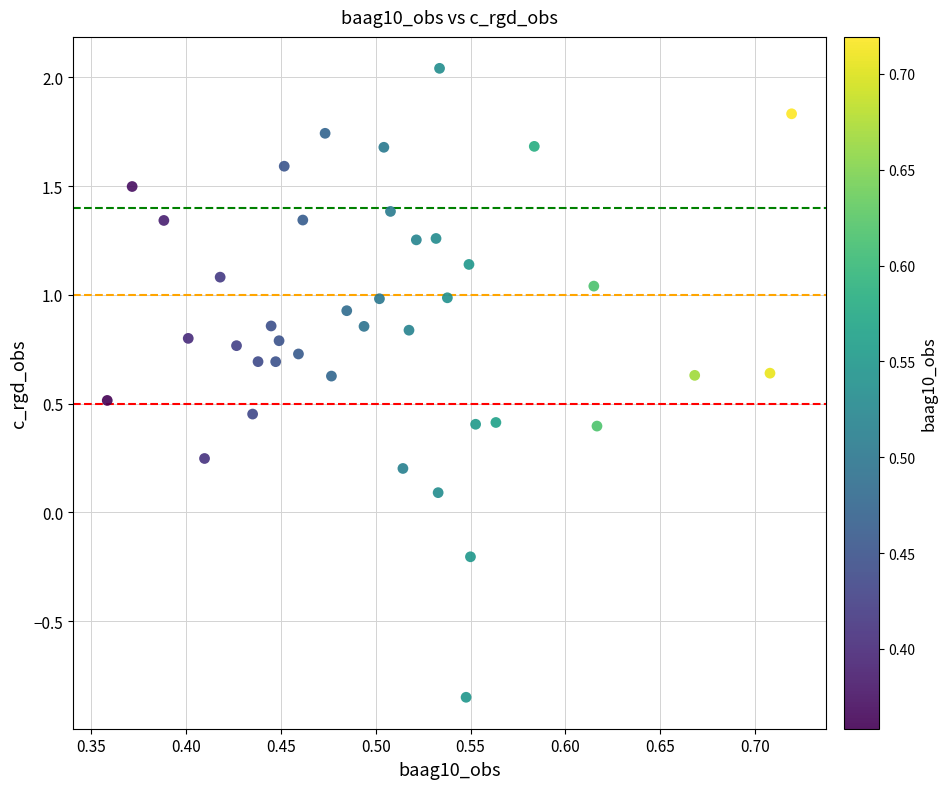

What is the range of Y values (max minus min)?

2.9